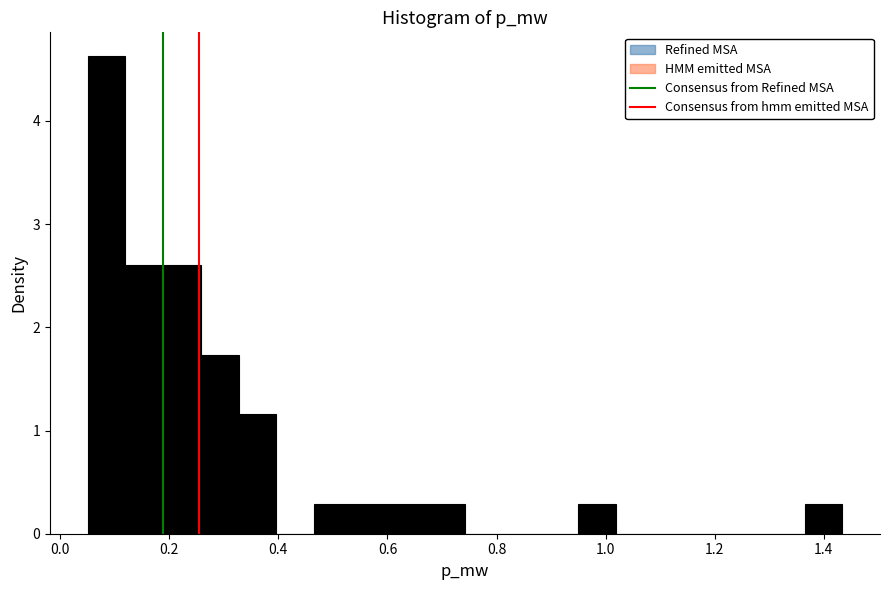

Around what value on the x-axis is the tallest bar? Give the approximate position of its centre, as read against the axis.

0.08